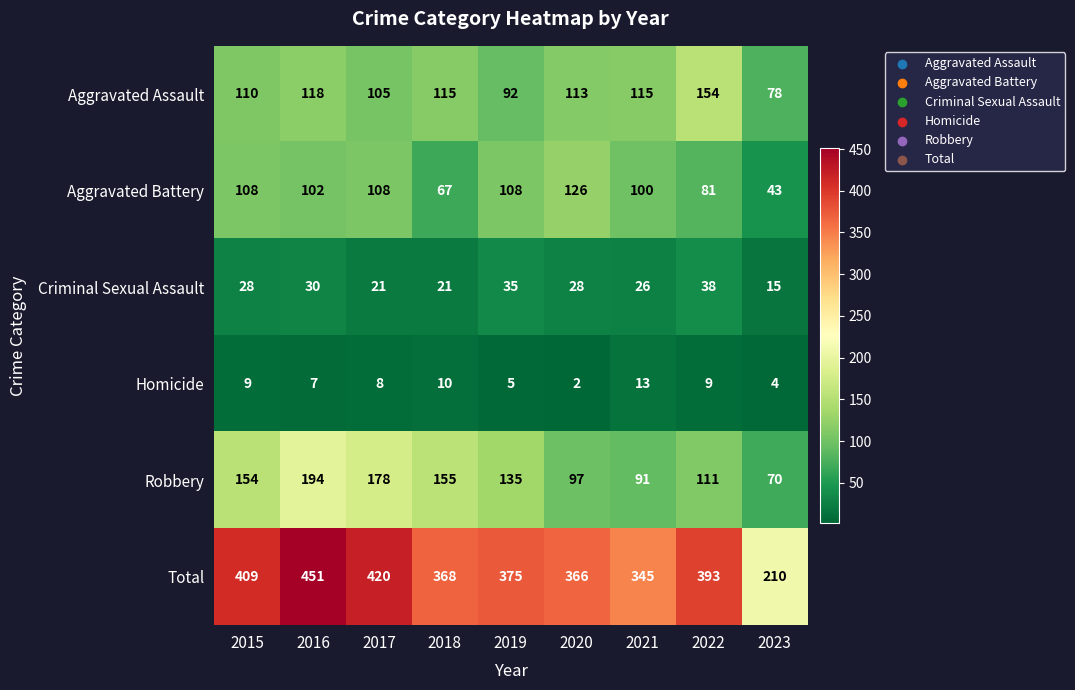

The value of Total at 2021 is 345. True or false?

True